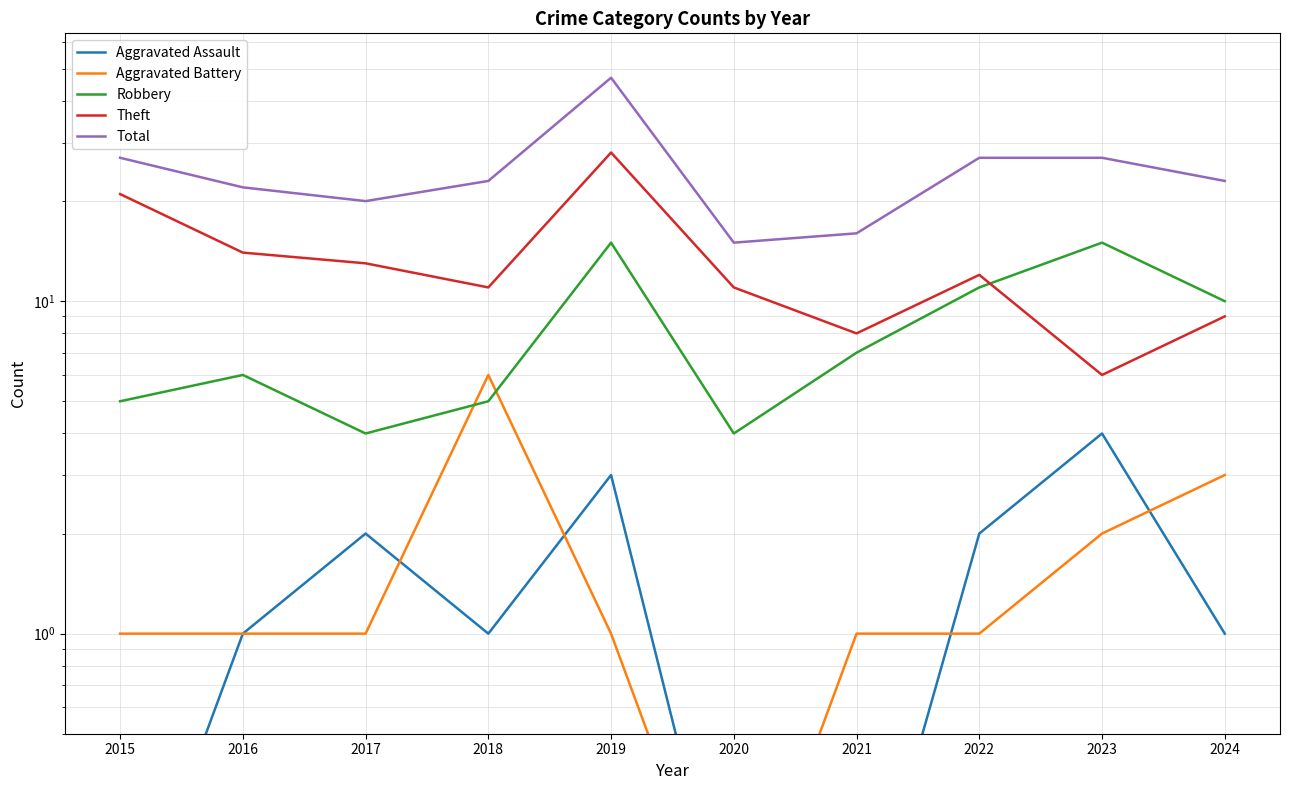

Which has a higher value, 2021 or 2020?

2021